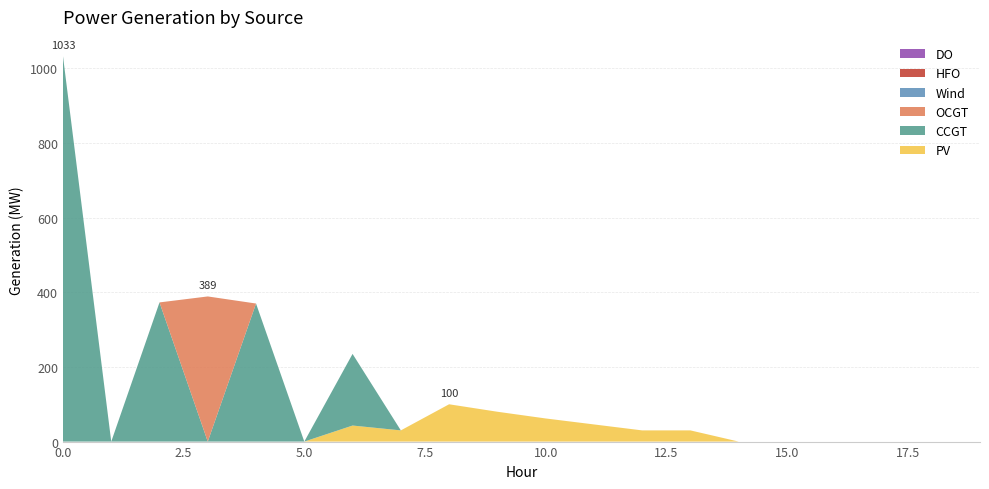

Reading left to right, list all the values displayed in this chart.

PV: 0=0	1=0	2=0	3=0	4=0	5=0	6=43	7=30	8=100	9=80	10=62	11=46	12=30	13=30	14=0	15=0	16=0	17=0	18=0	19=0
CCGT: 0=1033	1=0	2=373	3=0	4=370	5=0	6=192	7=0	8=0	9=0	10=0	11=0	12=0	13=0	14=0	15=0	16=0	17=0	18=0	19=0
OCGT: 0=0	1=0	2=0	3=389	4=0	5=0	6=0	7=0	8=0	9=0	10=0	11=0	12=0	13=0	14=0	15=0	16=0	17=0	18=0	19=0
Wind: 0=0	1=0	2=0	3=0	4=0	5=0	6=0	7=0	8=0	9=0	10=0	11=0	12=0	13=0	14=0	15=0	16=0	17=0	18=0	19=0
HFO: 0=0	1=0	2=0	3=0	4=0	5=0	6=0	7=0	8=0	9=0	10=0	11=0	12=0	13=0	14=0	15=0	16=0	17=0	18=0	19=0
DO: 0=0	1=0	2=0	3=0	4=0	5=0	6=0	7=0	8=0	9=0	10=0	11=0	12=0	13=0	14=0	15=0	16=0	17=0	18=0	19=0